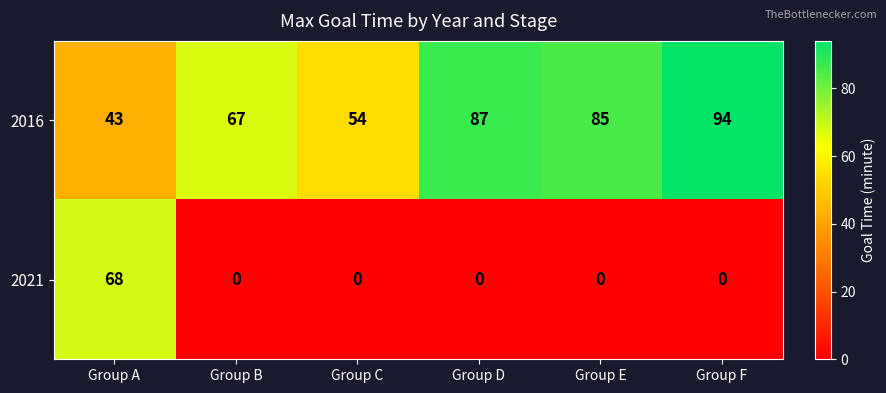

What is the difference between the second highest and minimum values in the 2016 series?

44